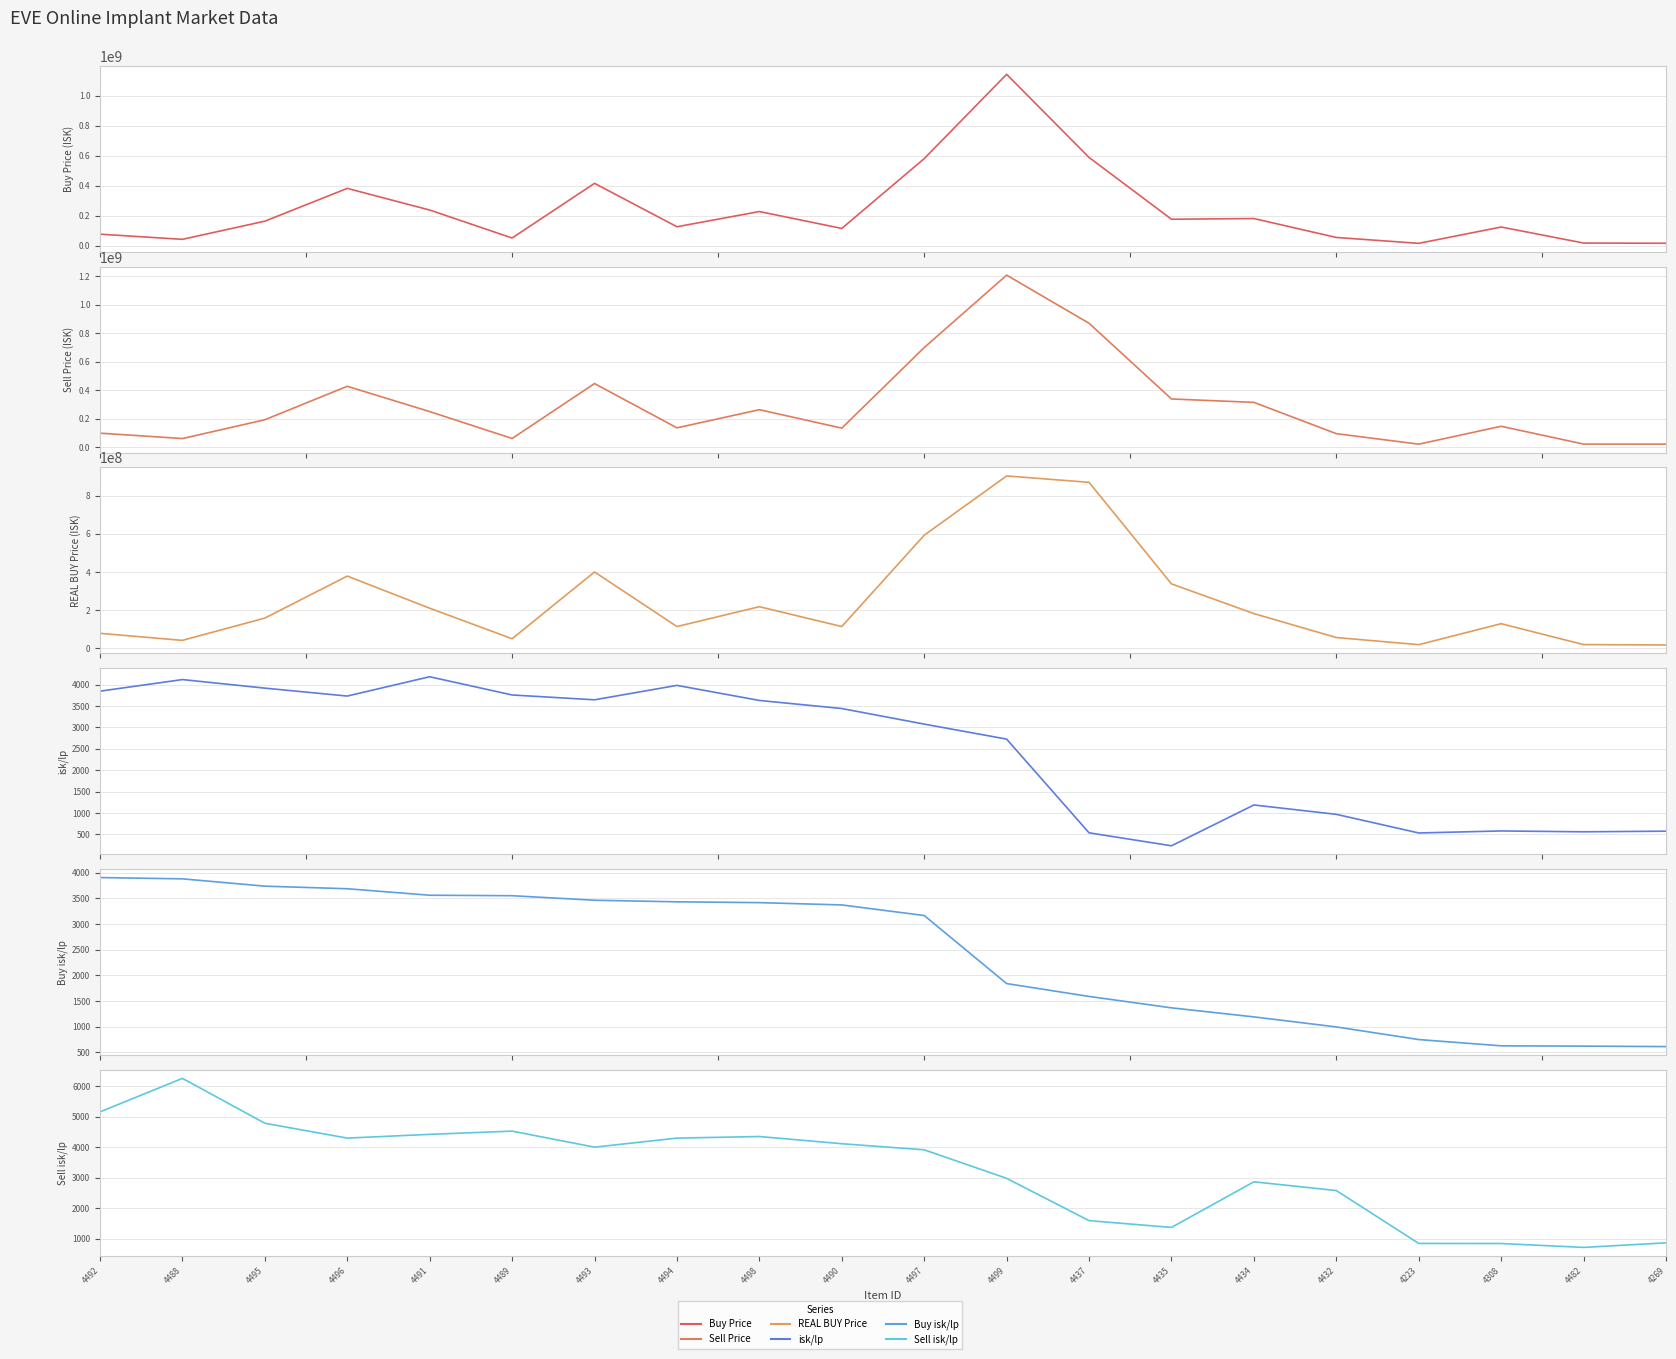

Between 4499 and 4437, which series saw the biggest shift?

Buy Price